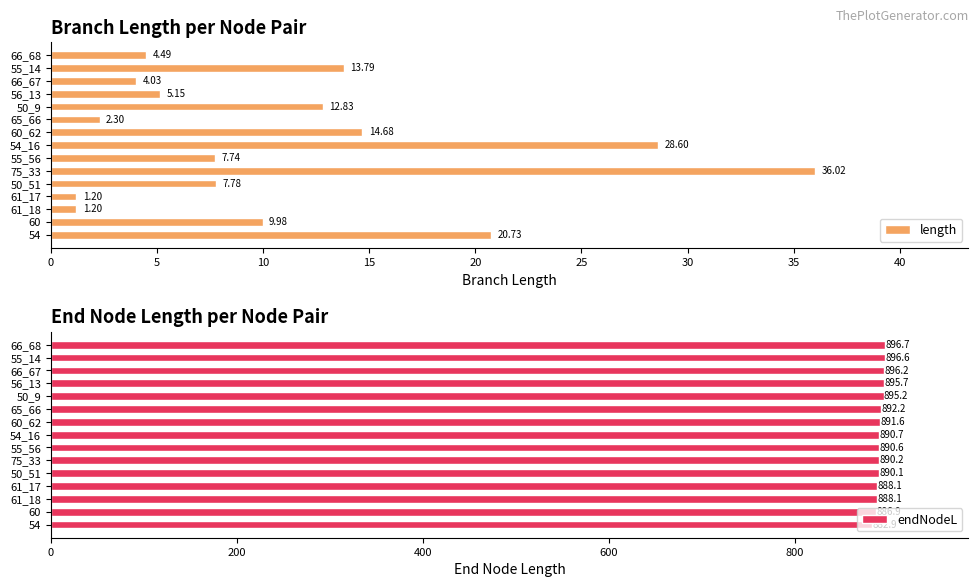

Which series has the widest spread of values?

length